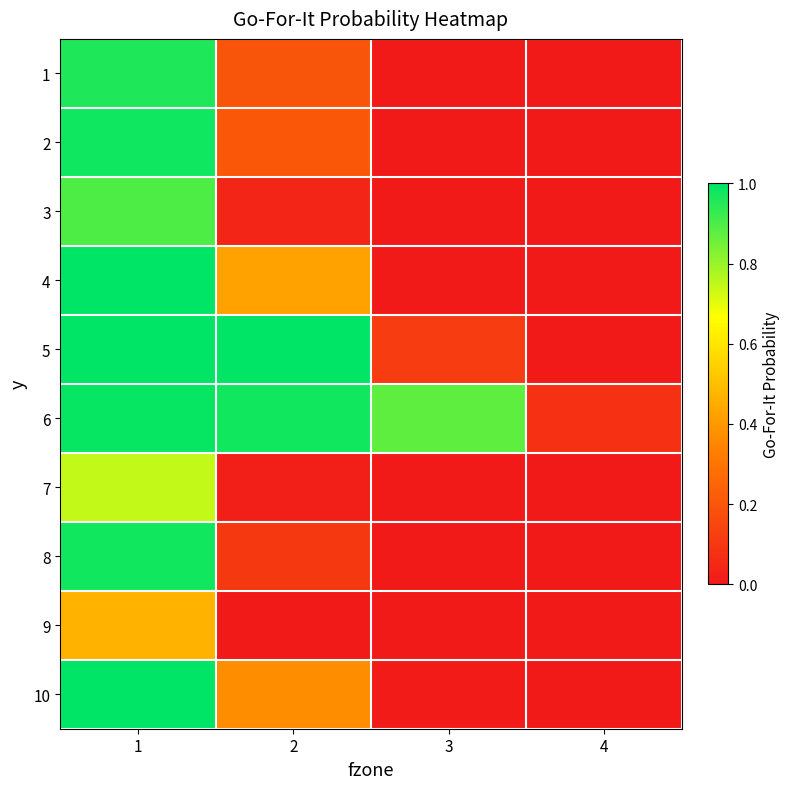

At which category is the sum across all series the highest?

1